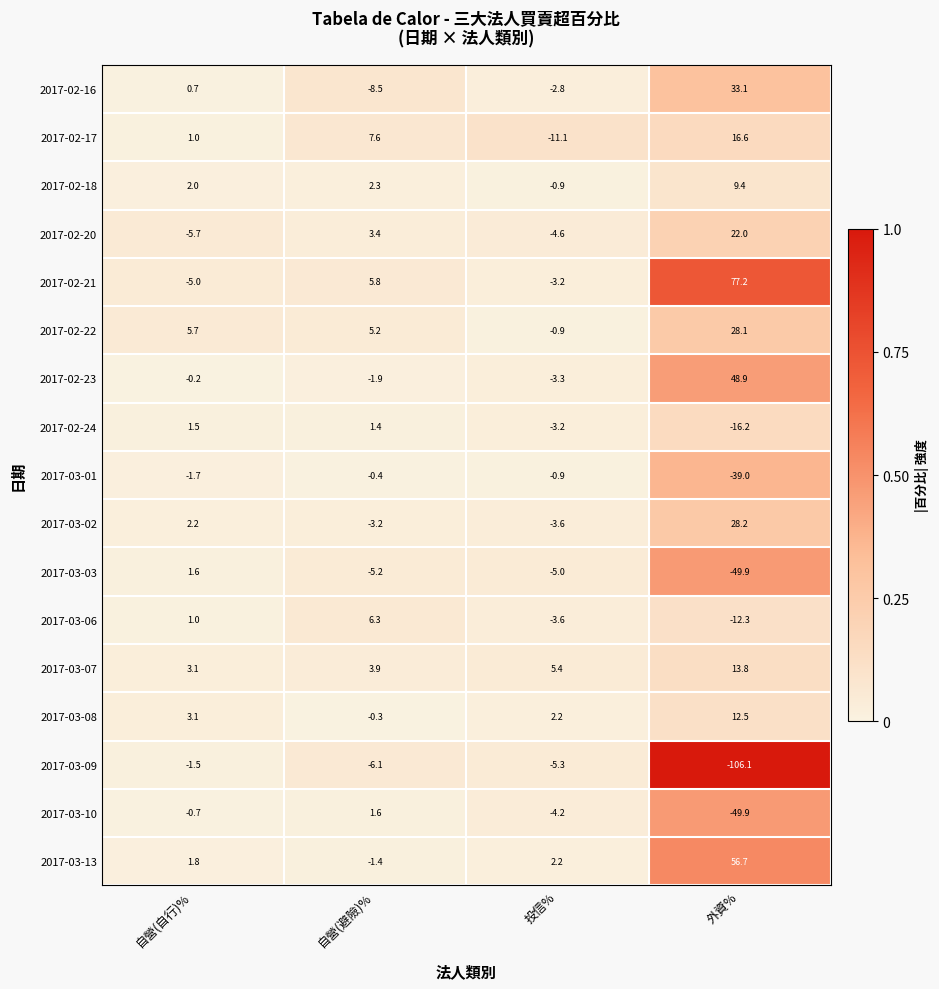

Which series has the widest spread of values?

2017-03-09